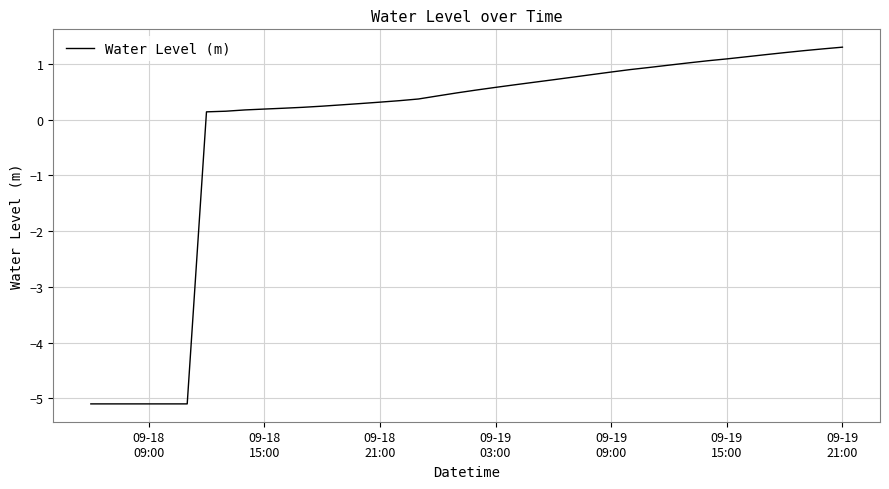

What is the greatest value displayed?

1.3